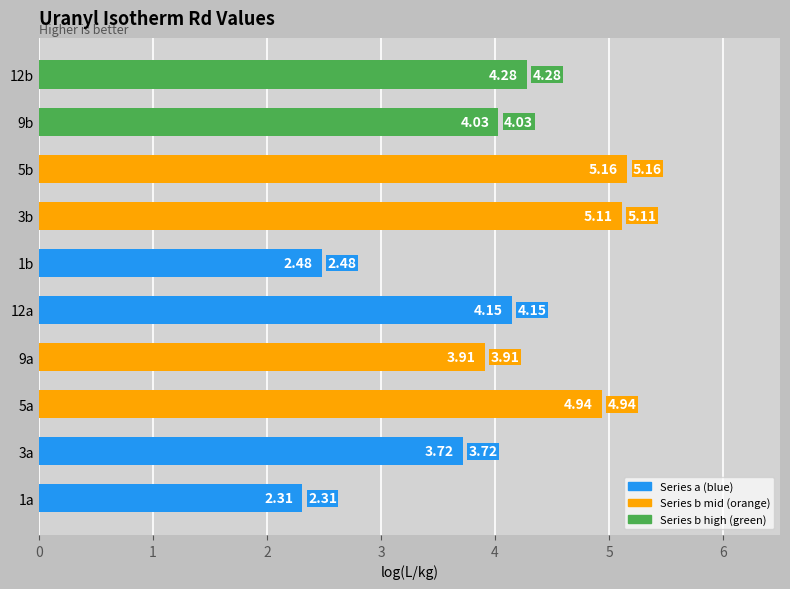

List the labels in order of value, largest first.

5b, 3b, 5a, 12b, 12a, 9b, 9a, 3a, 1b, 1a